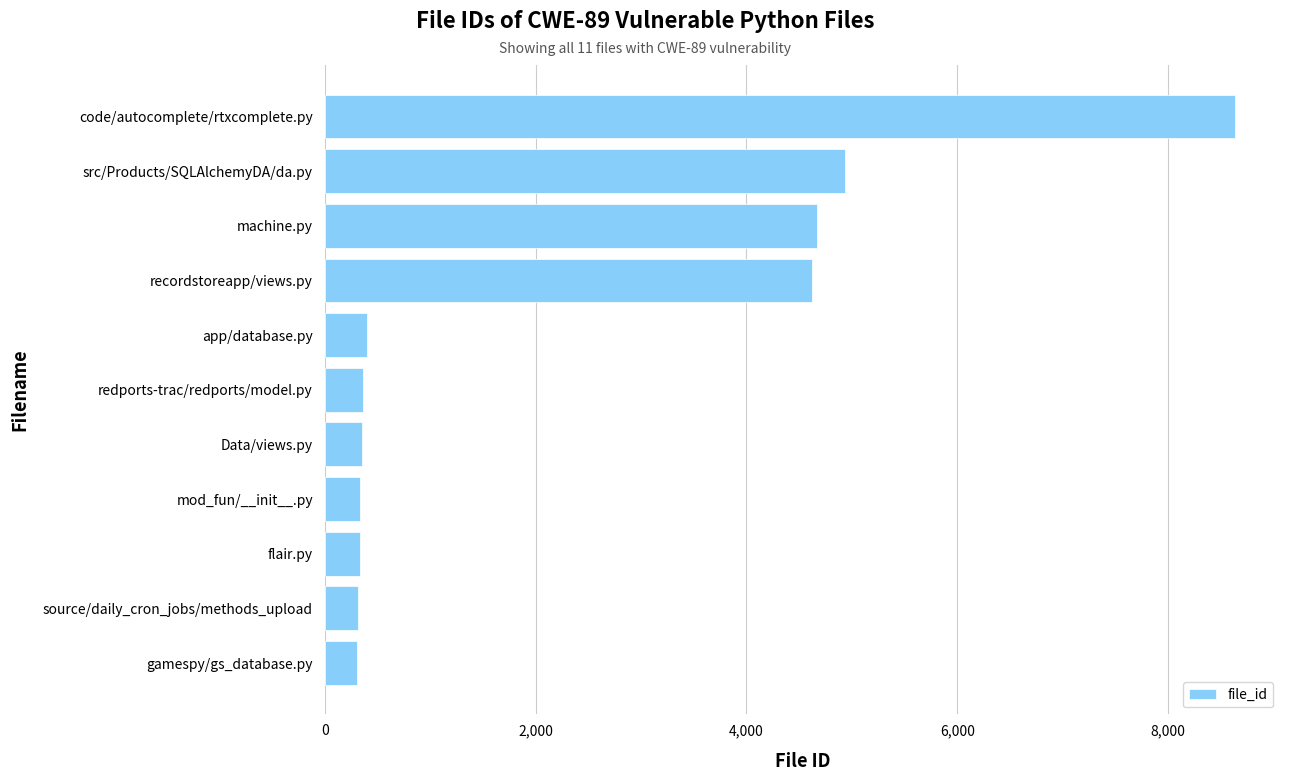

What is the difference between the second highest and minimum values?

4622